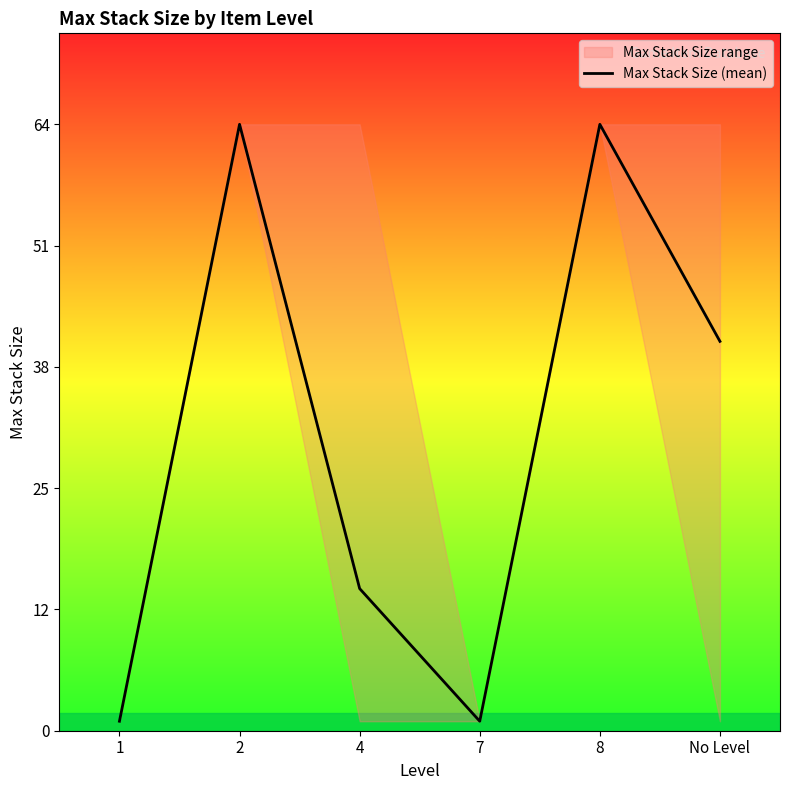

Between 1 and No Level, which is larger?

No Level